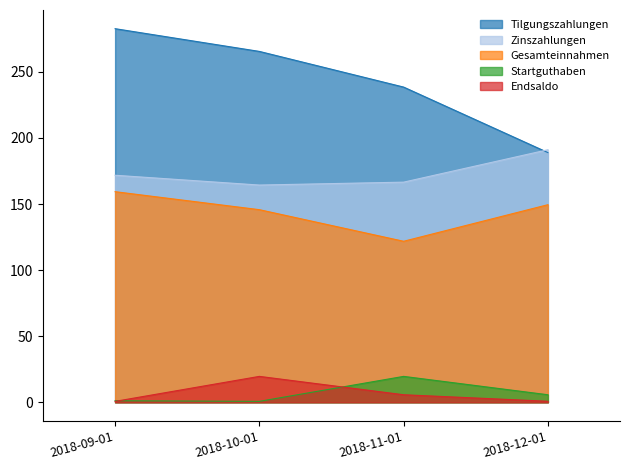

Reading right to left, list all the values displayed in this chart.

Tilgungszahlungen: 2018-12-01=189.0	2018-11-01=238.5	2018-10-01=265.5	2018-09-01=282.7
Zinszahlungen: 2018-12-01=191.1	2018-11-01=166.6	2018-10-01=164.4	2018-09-01=171.8
Gesamteinnahmen: 2018-12-01=149.5	2018-11-01=121.8	2018-10-01=145.8	2018-09-01=159.4
Startguthaben: 2018-12-01=5.7	2018-11-01=19.6	2018-10-01=0.7	2018-09-01=1.2
Endsaldo: 2018-12-01=0.8	2018-11-01=5.7	2018-10-01=19.6	2018-09-01=0.7